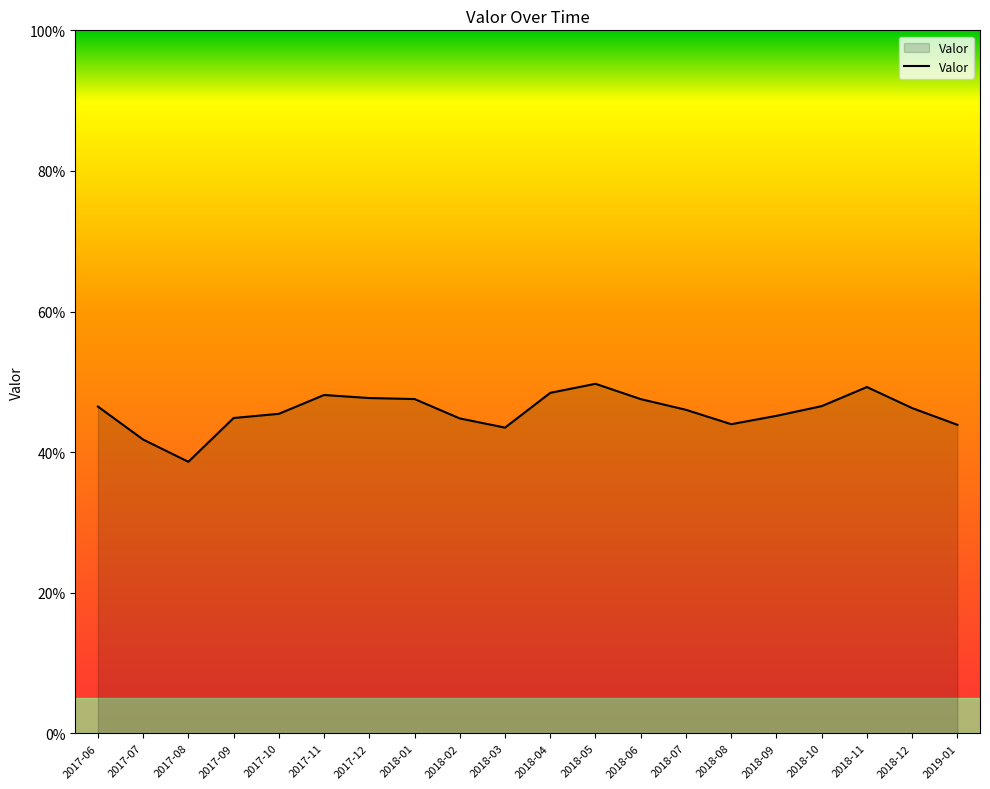

Does the chart display data point markers on the line(s)?

No